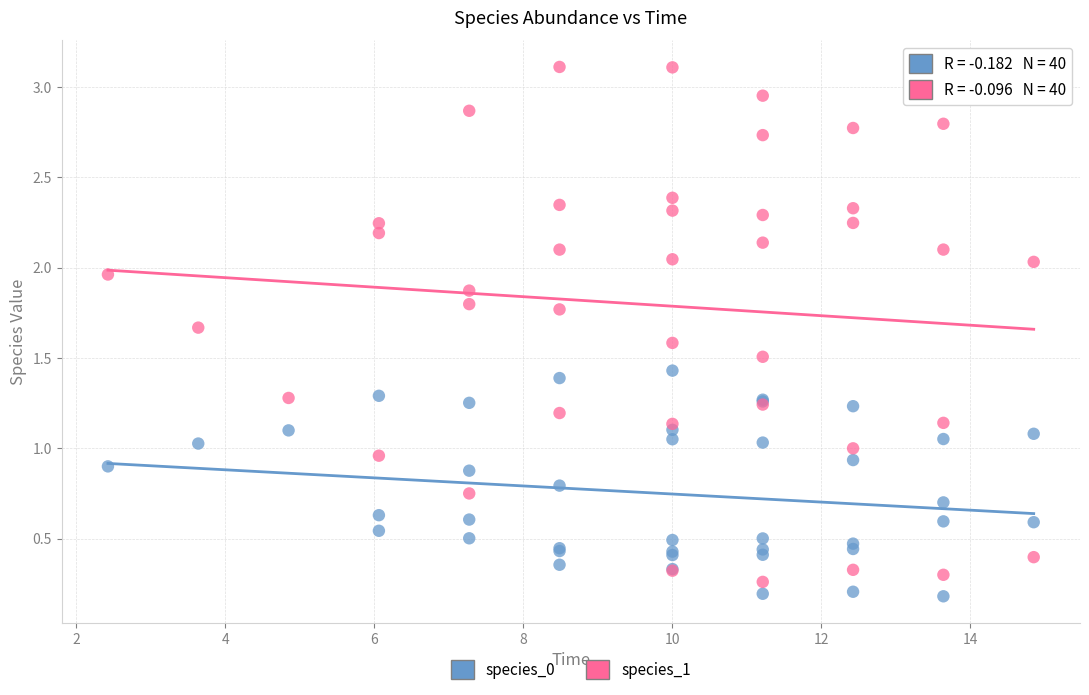

Which series contains the lowest Y value?

species_0